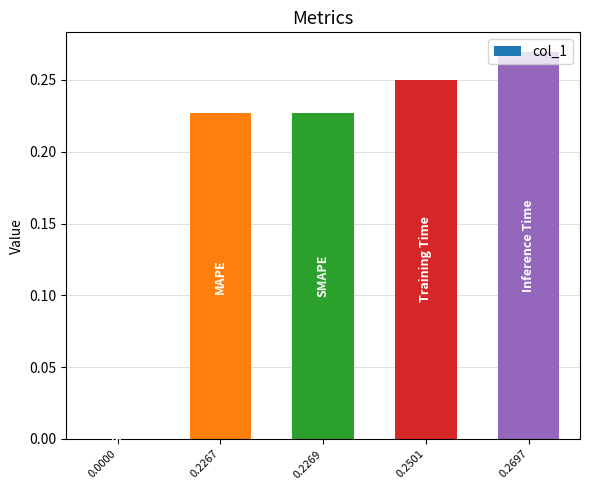

Which category has the highest value across all series?

0.2697